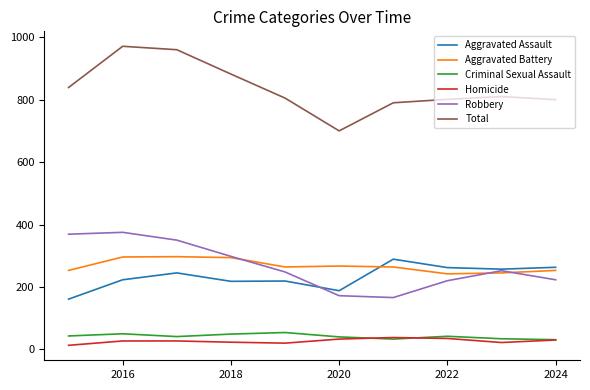

What is the lowest value of the Aggravated Battery series?

242